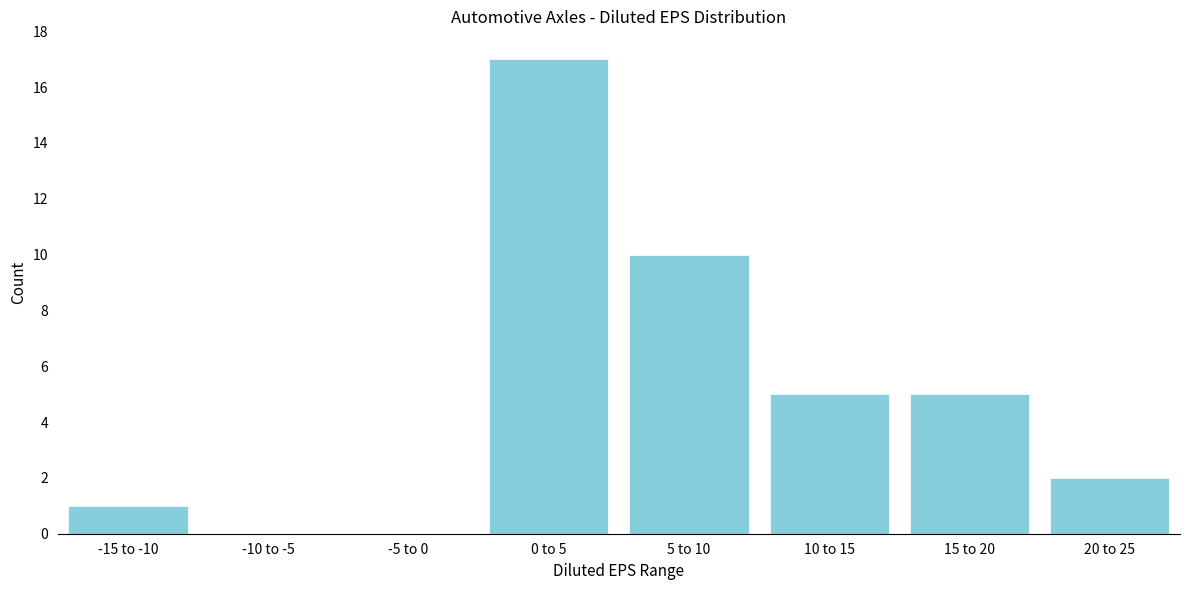

Reading left to right, transcribe all the data shown in this chart.

-15 to -10=1	-10 to -5=0	-5 to 0=0	0 to 5=17	5 to 10=10	10 to 15=5	15 to 20=5	20 to 25=2